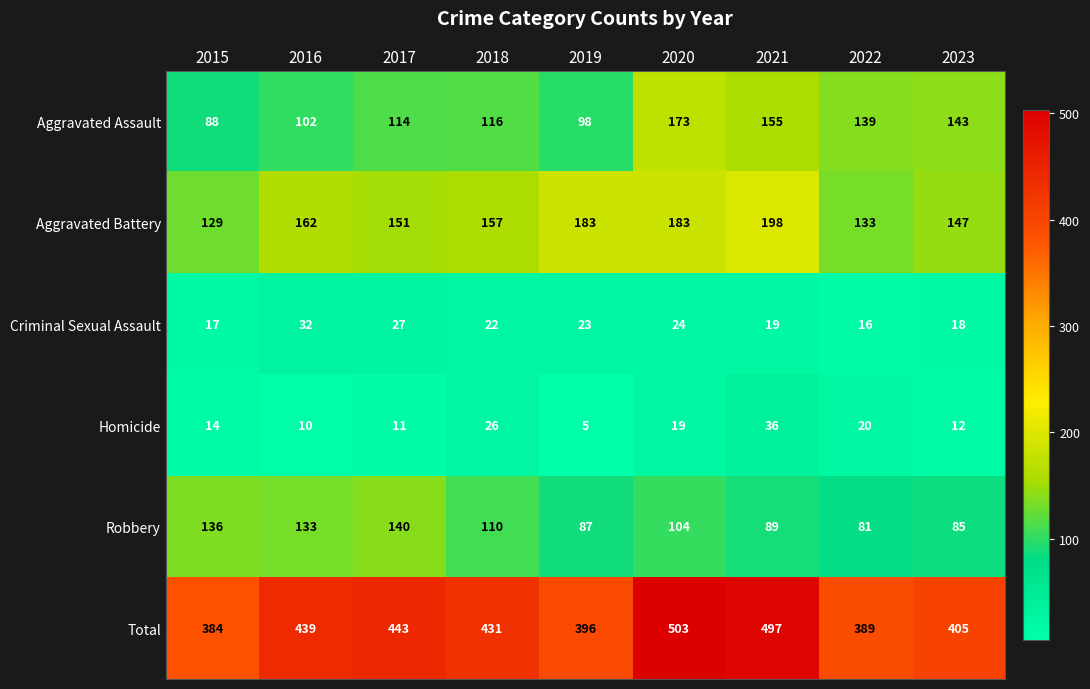

At which category is the sum across all series the highest?

2020